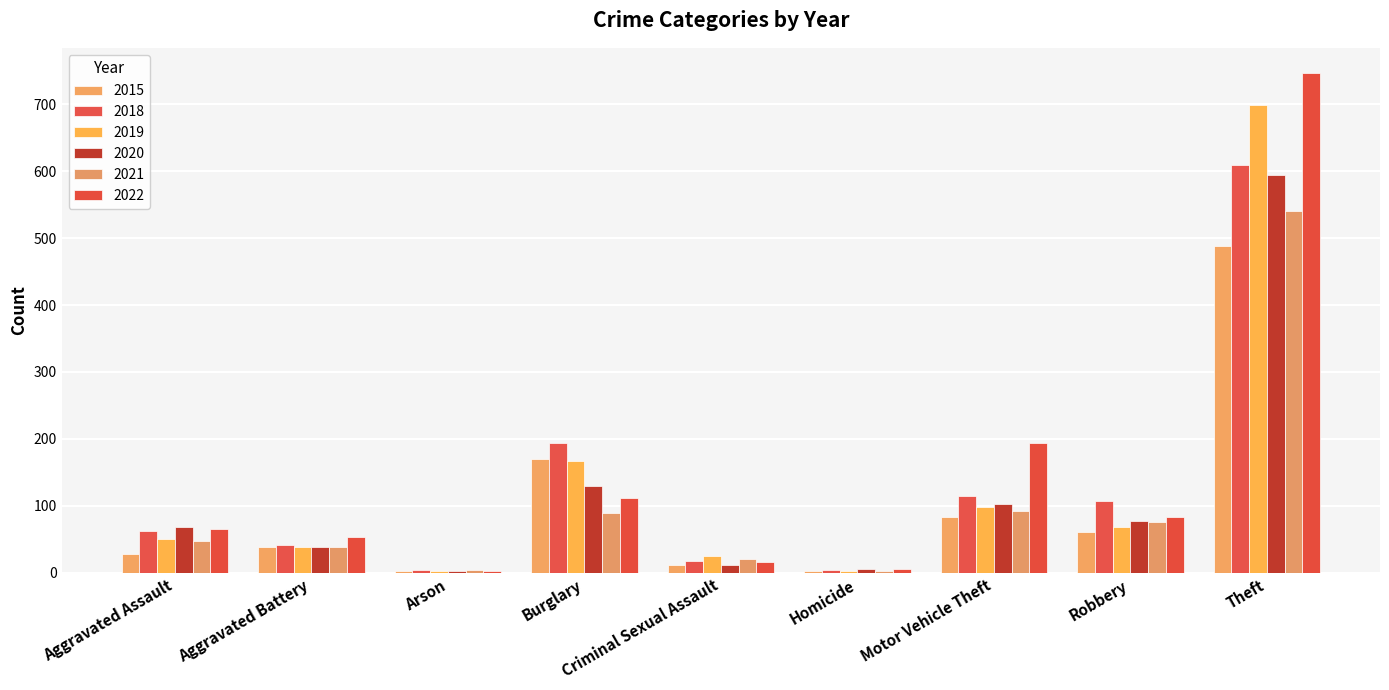

What are all the series names shown in the legend?

2015, 2018, 2019, 2020, 2021, 2022